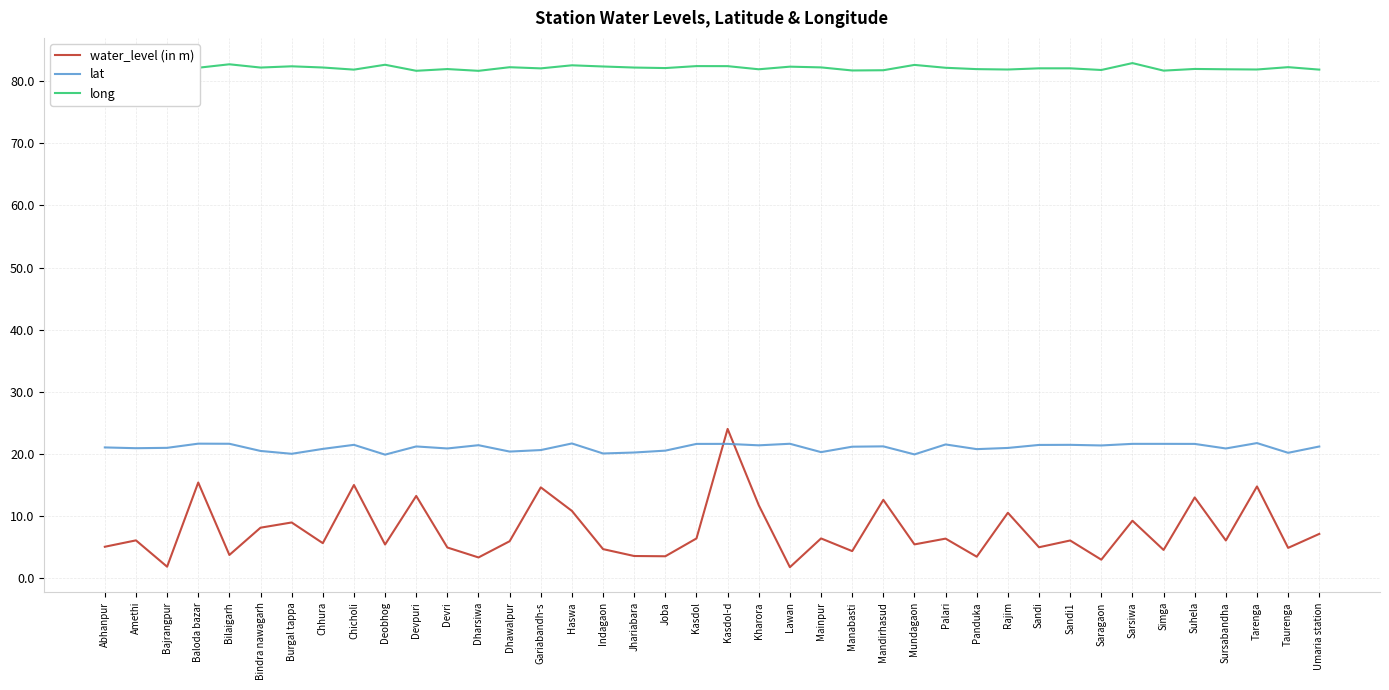

Where is the first local minimum for water_level (in m)?

Bajrangpur